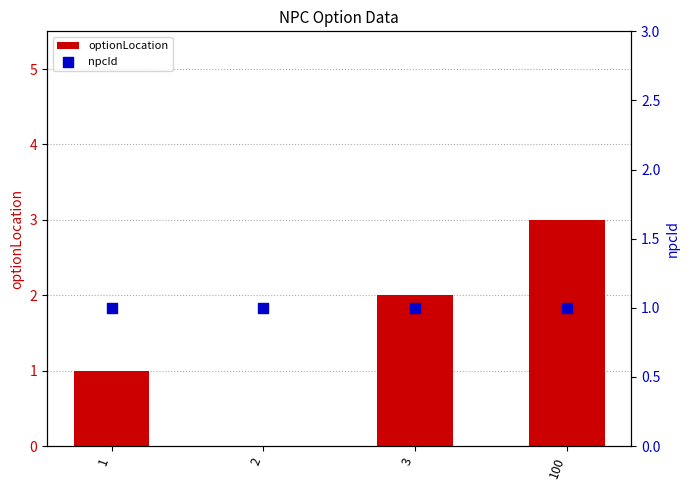

Which series contains the highest Y value?

optionLocation